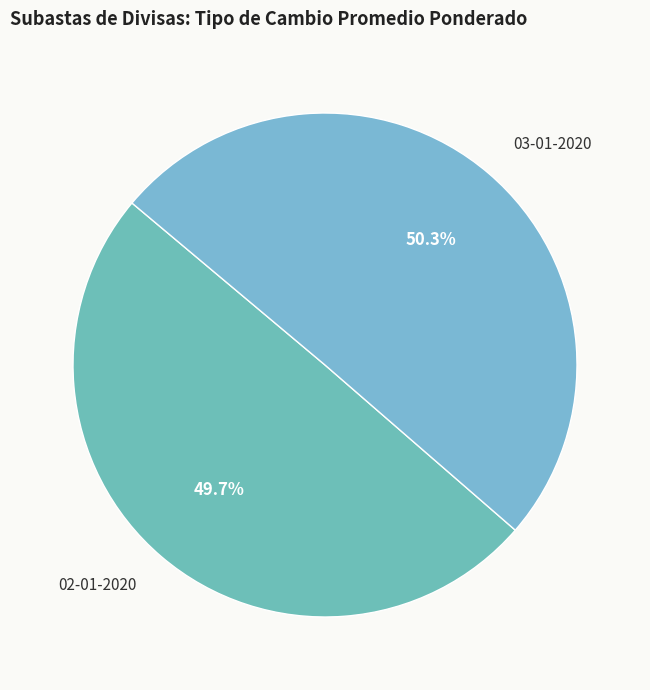

The 03-01-2020 slice represents 50% of the pie. True or false?

True